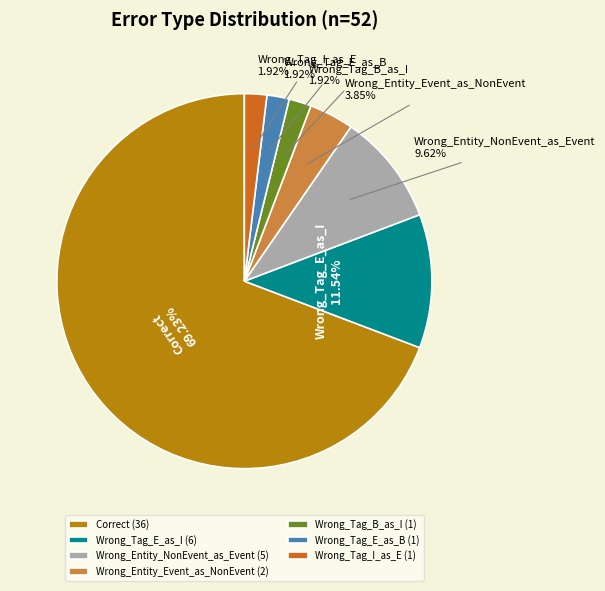

Between Wrong_Tag_B_as_I and Correct, which is larger?

Correct